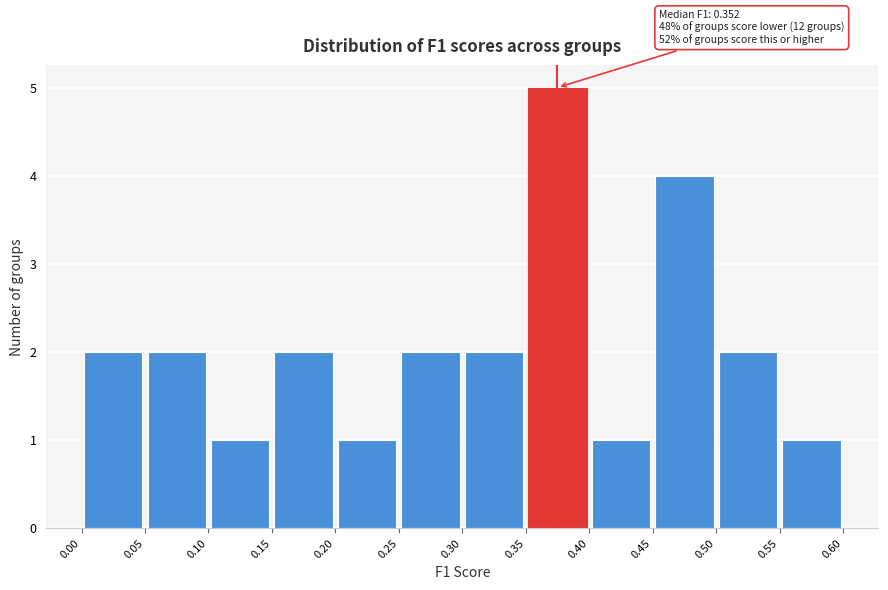

Over which range of the x-axis is the bar tallest?

0.35 to 0.40